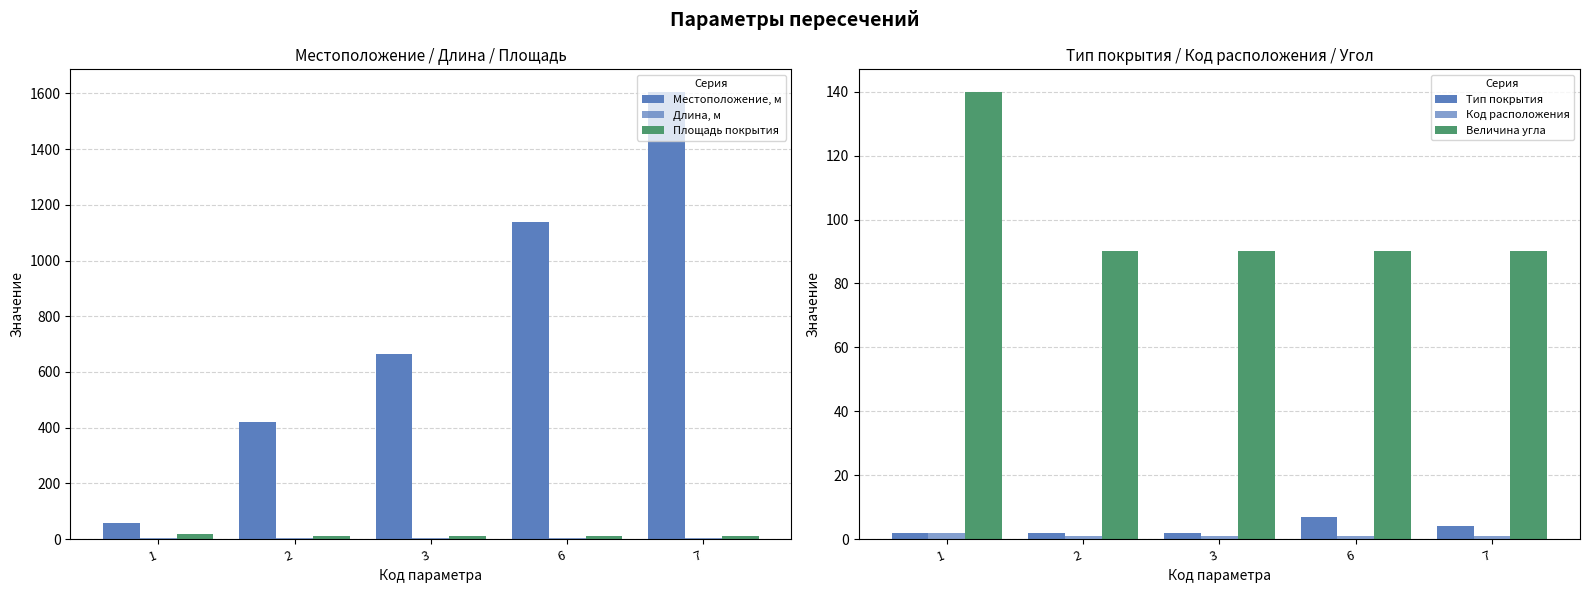

At which label does Местоположение, м reach its minimum?

1